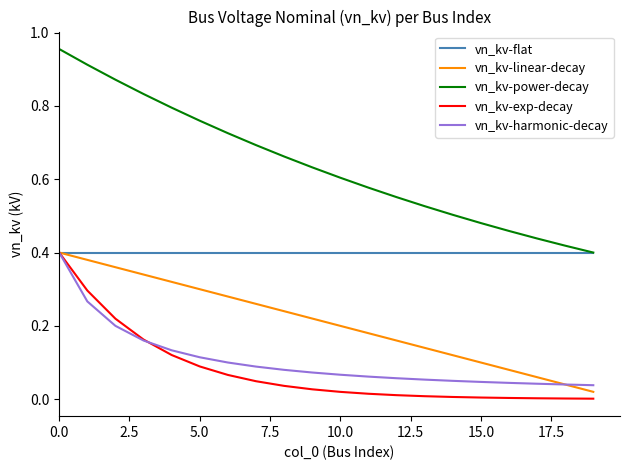

True or false: vn_kv-power-decay and vn_kv-harmonic-decay cross at least once.

False